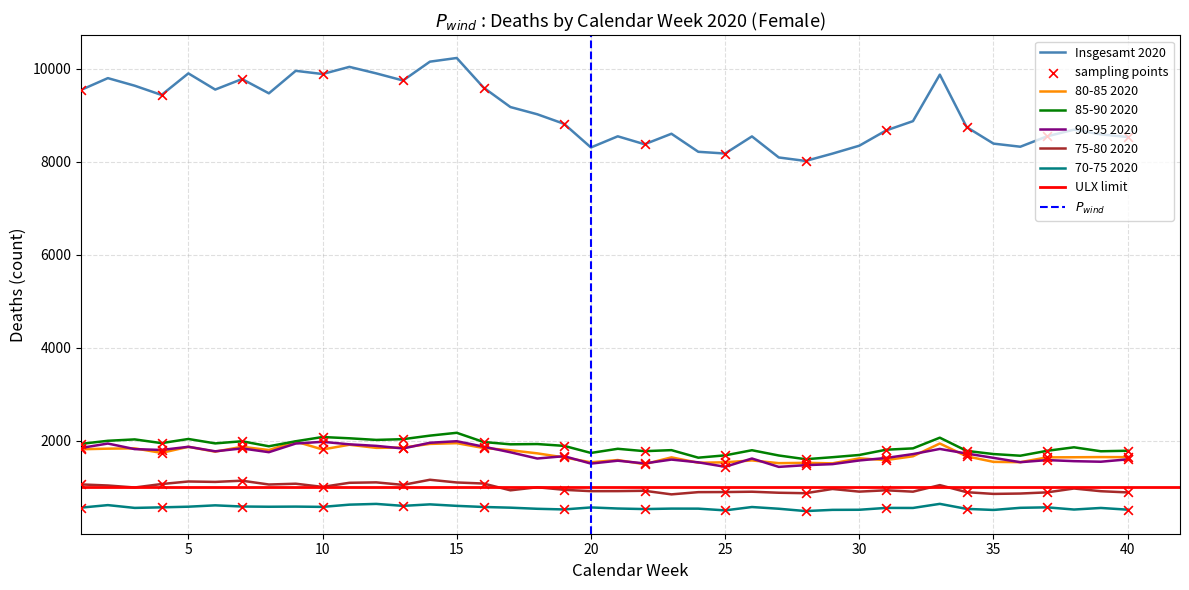

Is the value of 85-90 2020 at 19 greater than the value of 90-95 2020 at 3?

Yes